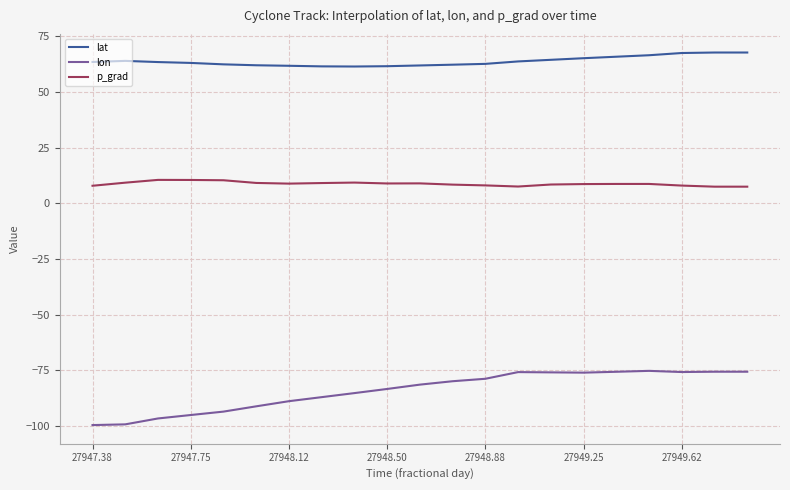

Does the chart display data point markers on the line(s)?

No